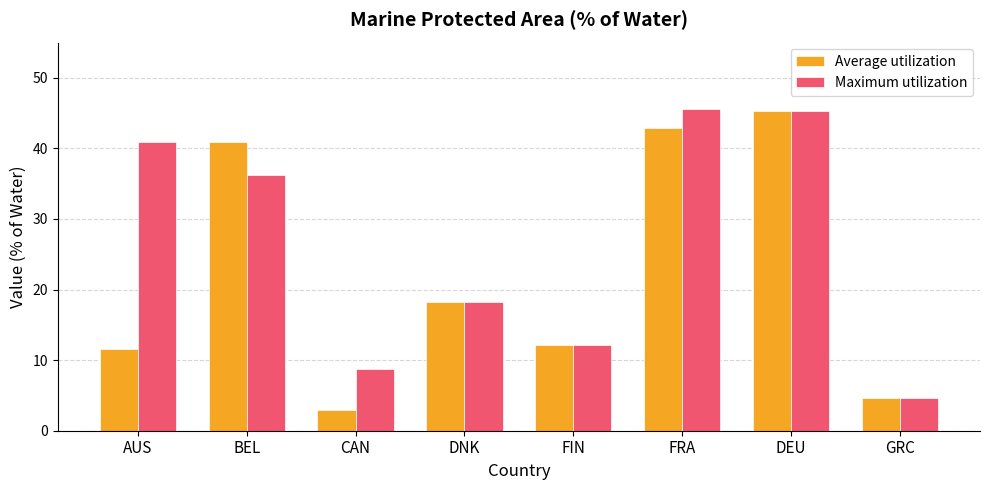

What is the highest value of the Maximum utilization series?

45.6